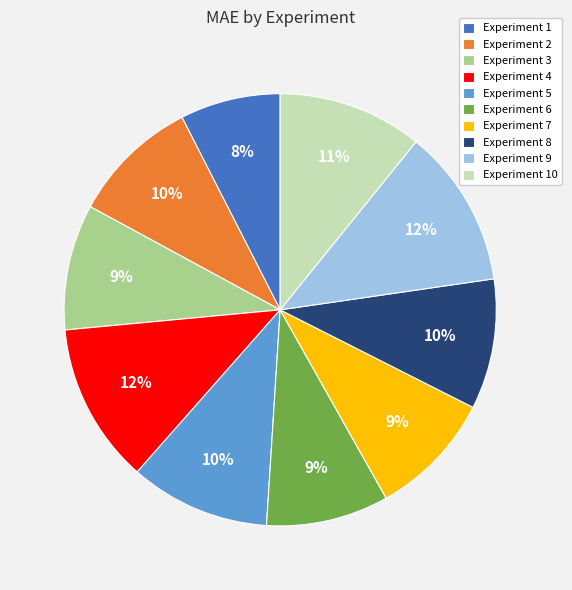

Combined, do Experiment 1 and Experiment 2 account for over 50%?

No